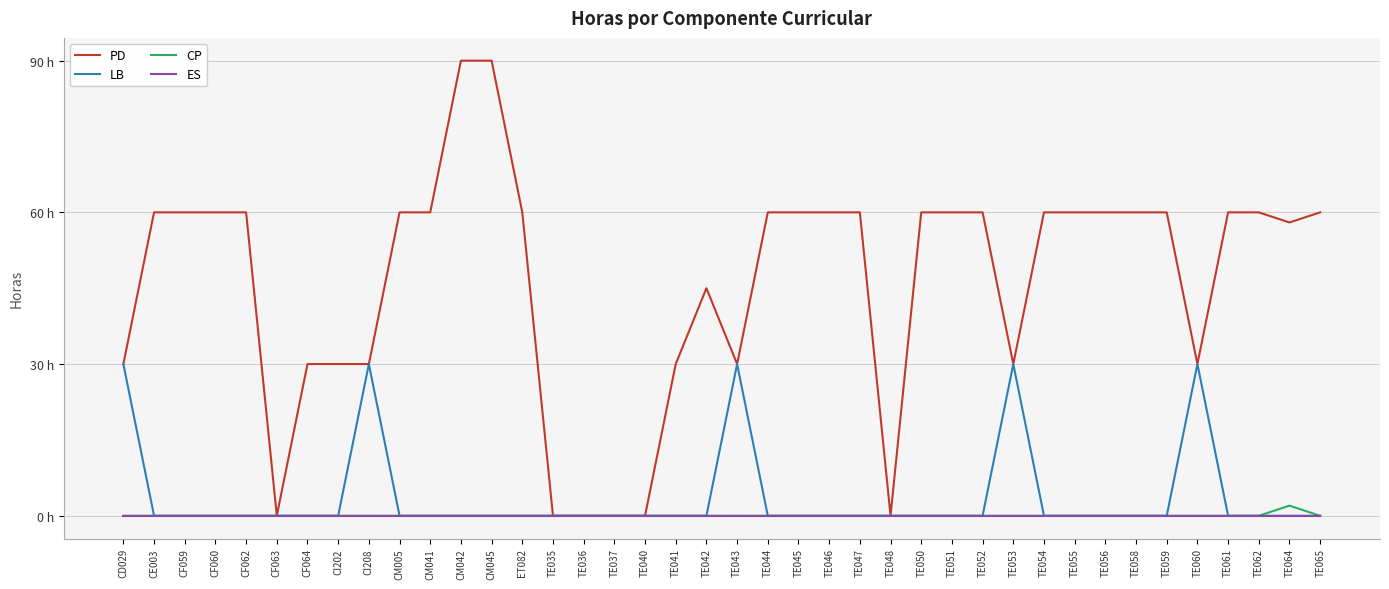

What is the difference between the PD values at TE048 and ET082?

60